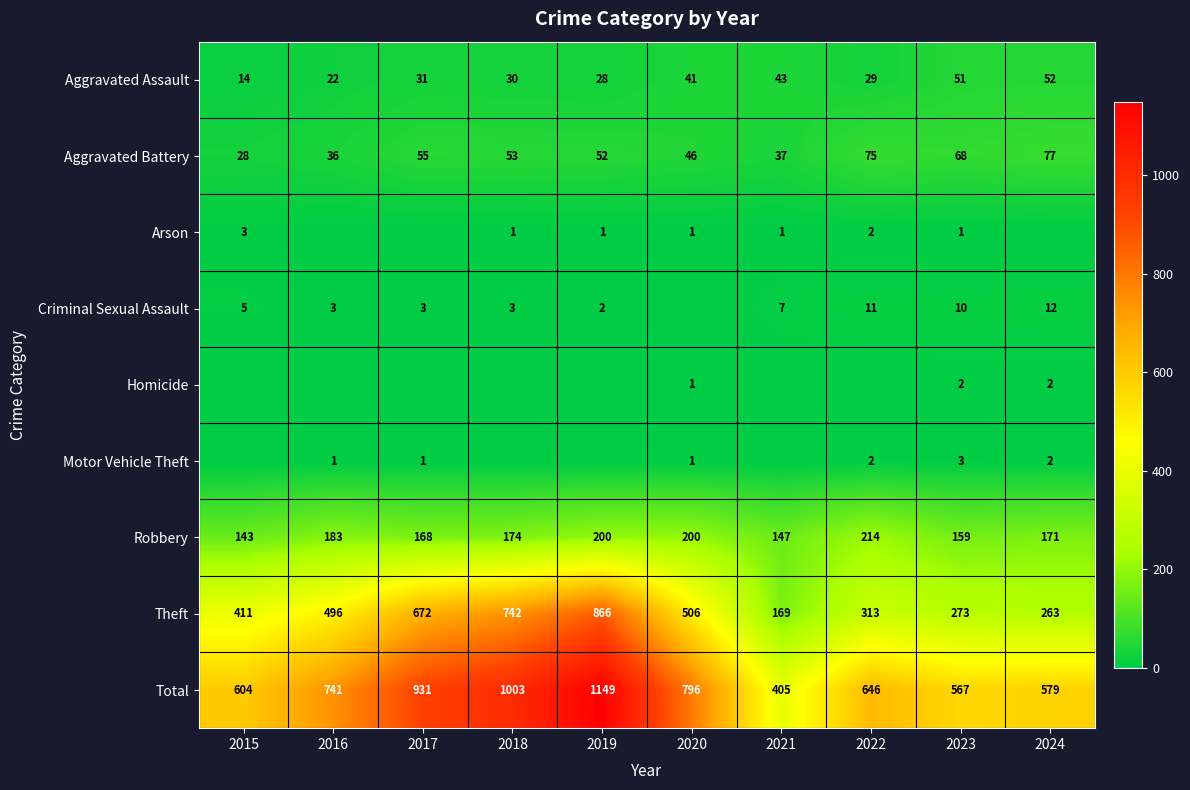

True or false: Criminal Sexual Assault has a value of 1 at 2016.

False